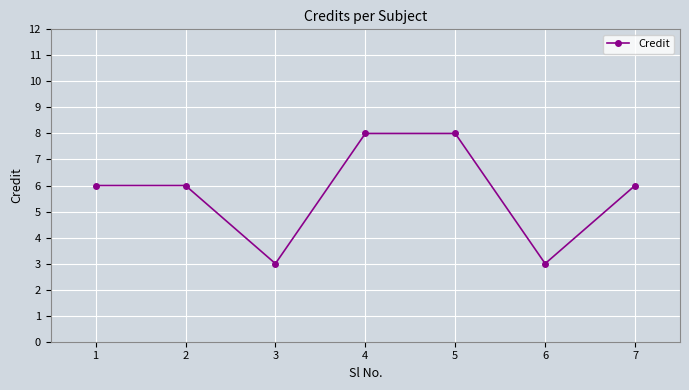

How many interior local valleys (lower than both neighbors) does the data have?

2